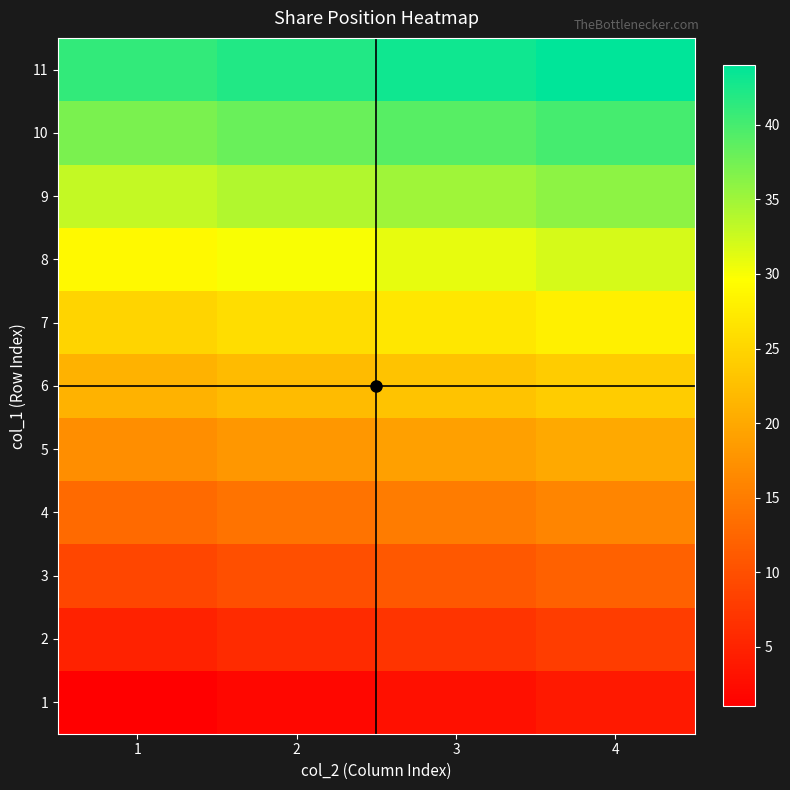

Between 3 and 1, which is larger?

3